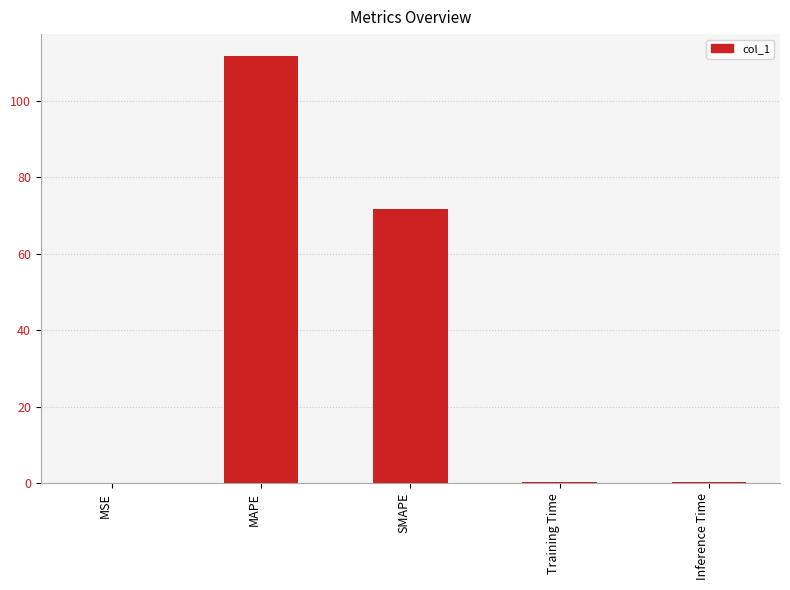

Is it true that the value at MAPE is 42.9?

False